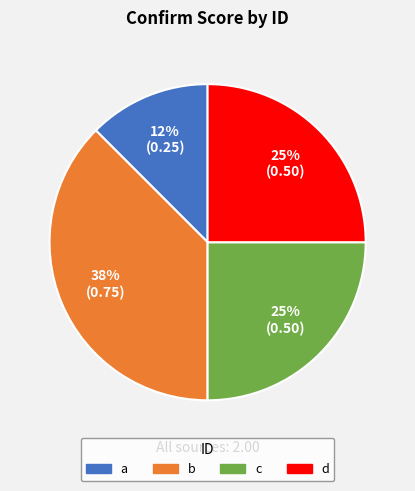

How many slices are in this pie chart?

4